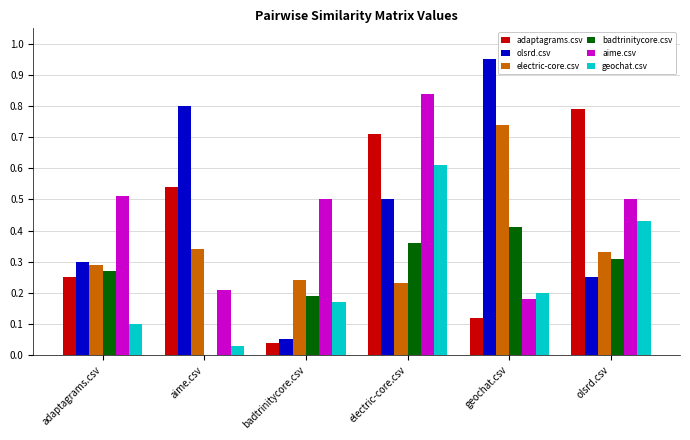

Are the bars horizontal?

No